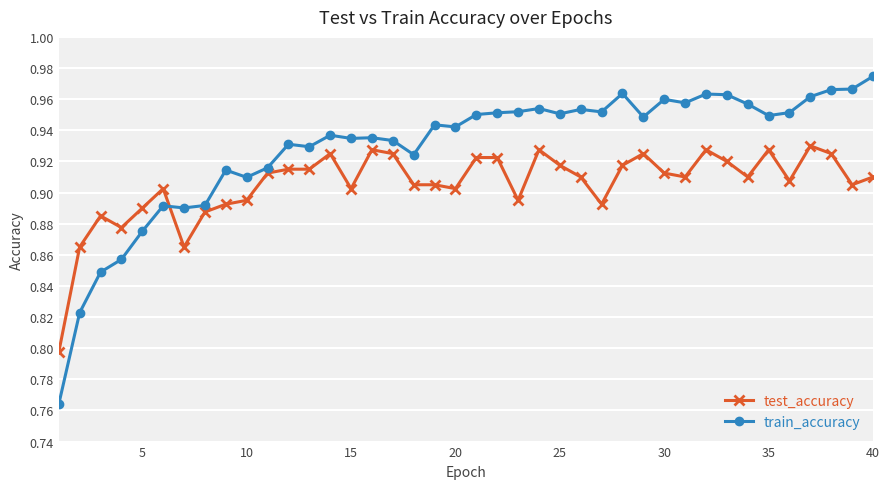

What is the sum of all train_accuracy values?

37.1